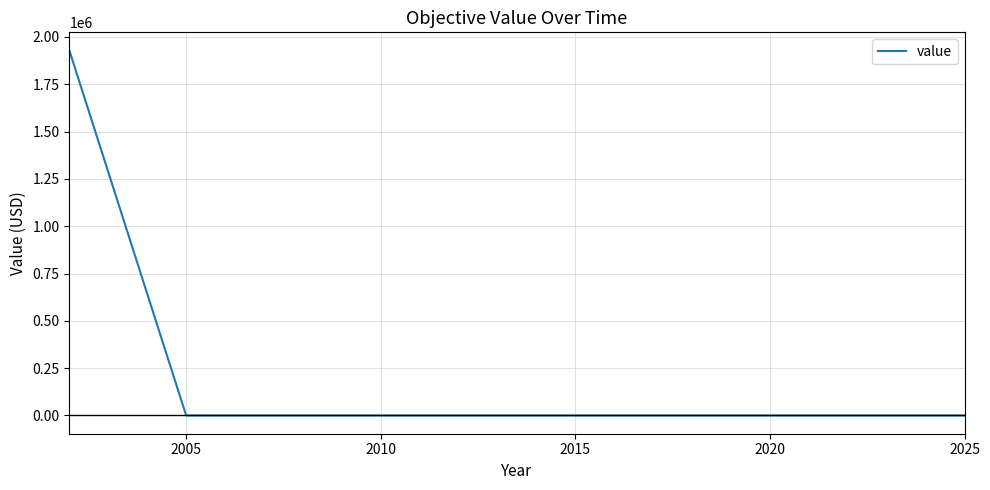

Does the chart display data point markers on the line(s)?

No